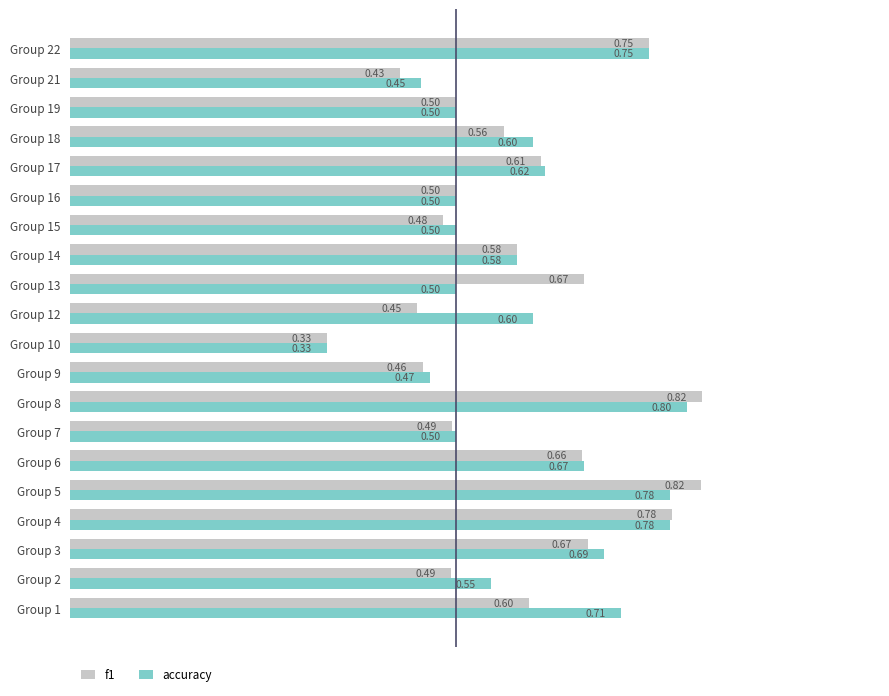

What is the difference between the maximum and minimum values in the f1 series?

0.5